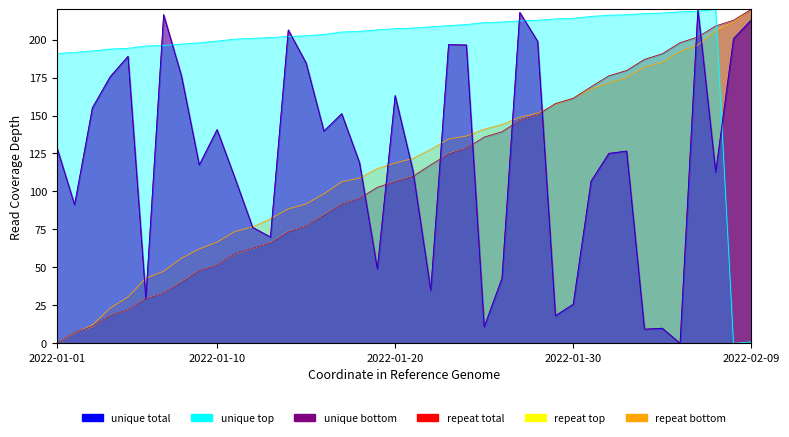

At how many categories does at least one series exceed 111?

40